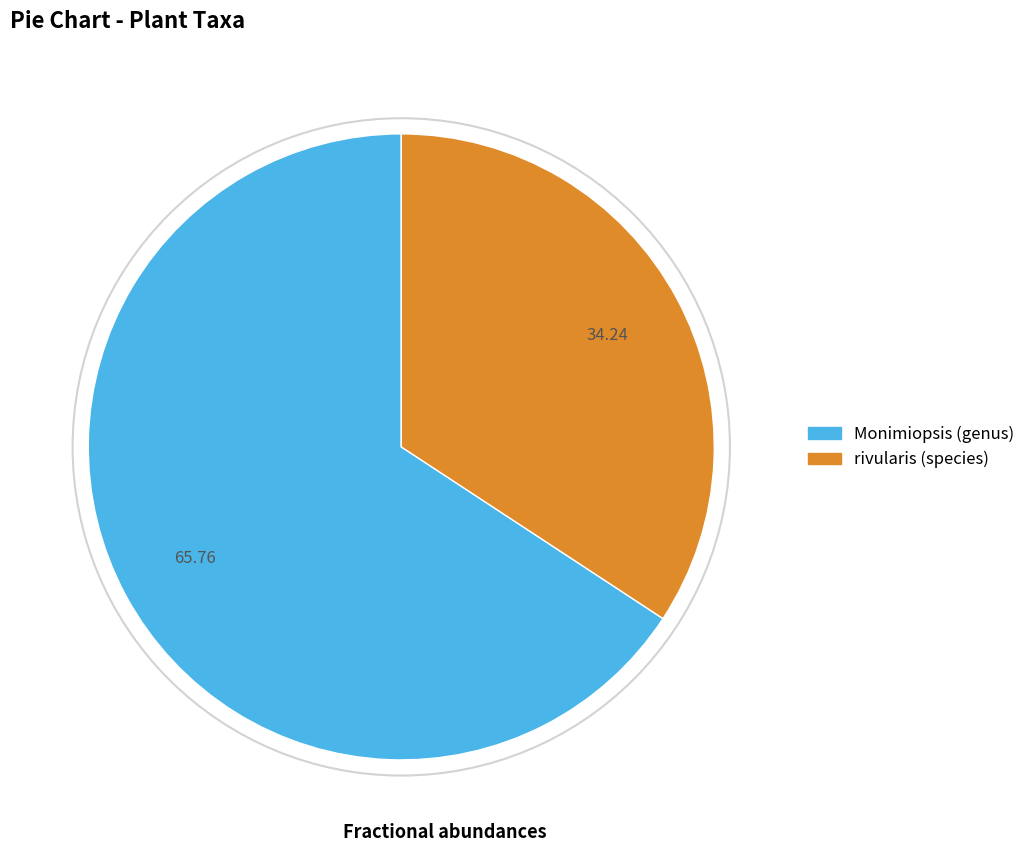

What is the ratio of the value at Monimiopsis (genus) to the value at rivularis (species)?

1.9